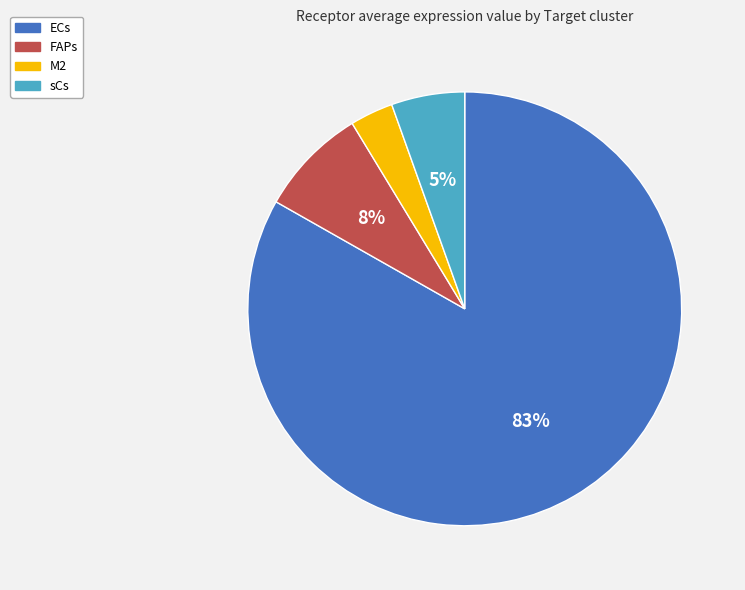

Do ECs and sCs together represent more than half of the pie?

Yes